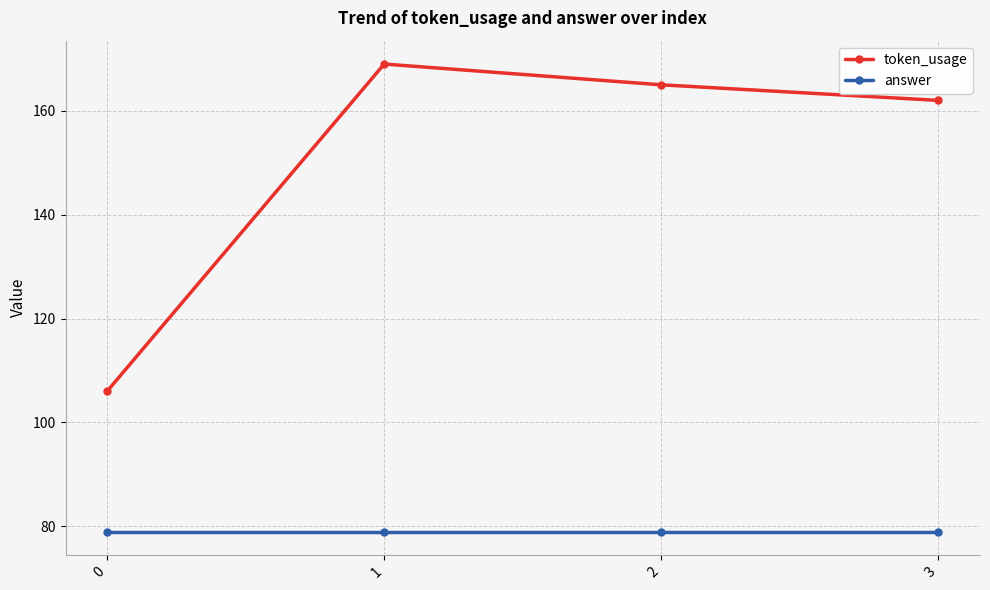

Reading left to right, extract all data points from this chart.

token_usage: 0=106	1=169	2=165	3=162
answer: 0=79	1=79	2=79	3=79